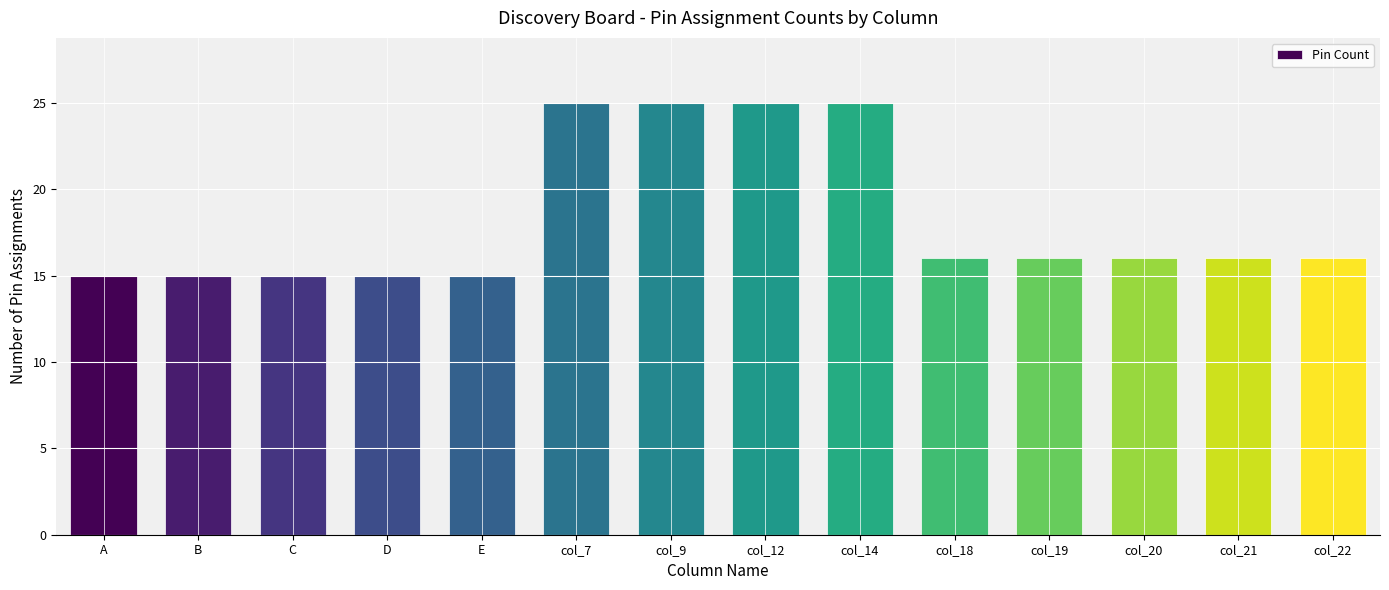

At which label does the data first exceed 16?

col_7